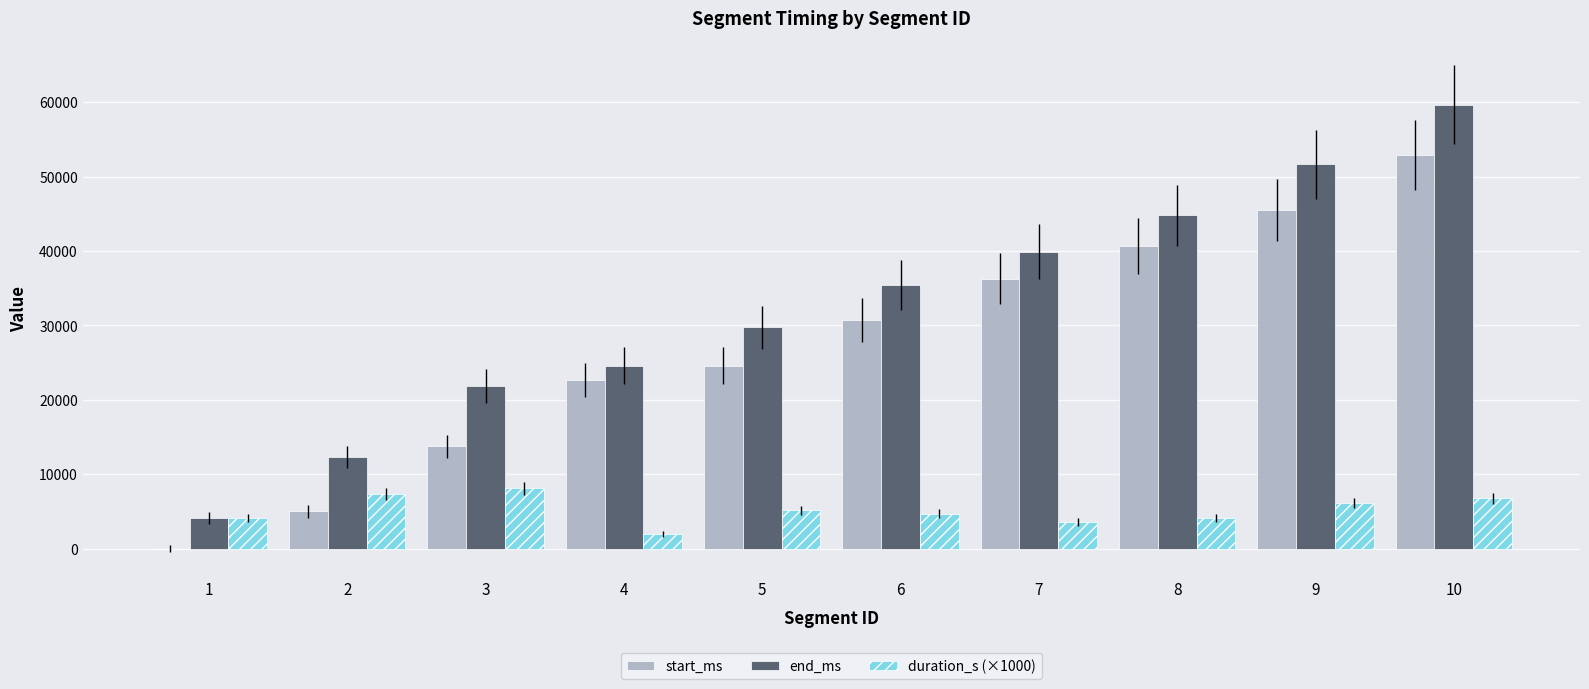

What is the sum of the start_ms values at 6 and 9?

76260